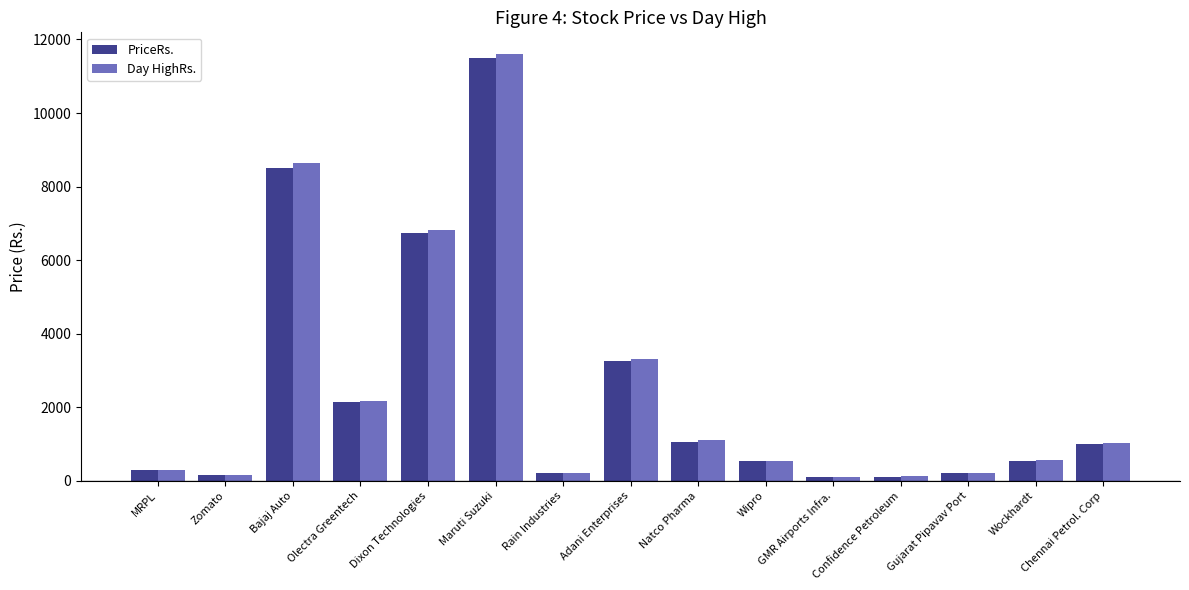

Between Zomato and Natco Pharma, which series saw the biggest shift?

Day HighRs.